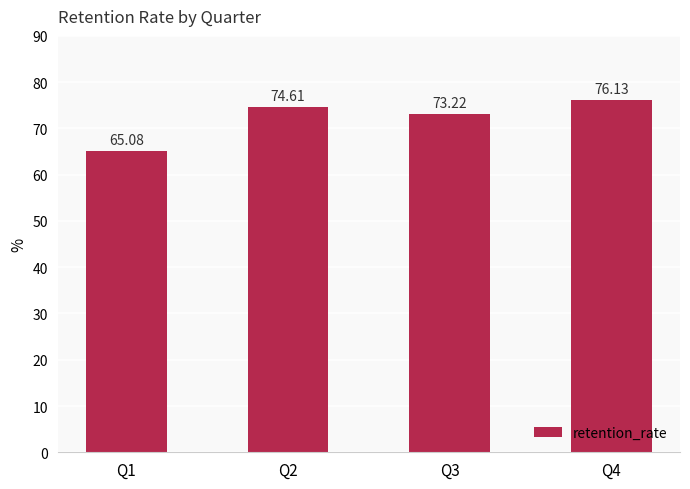

Are the bars grouped side by side (vs. stacked)?

No